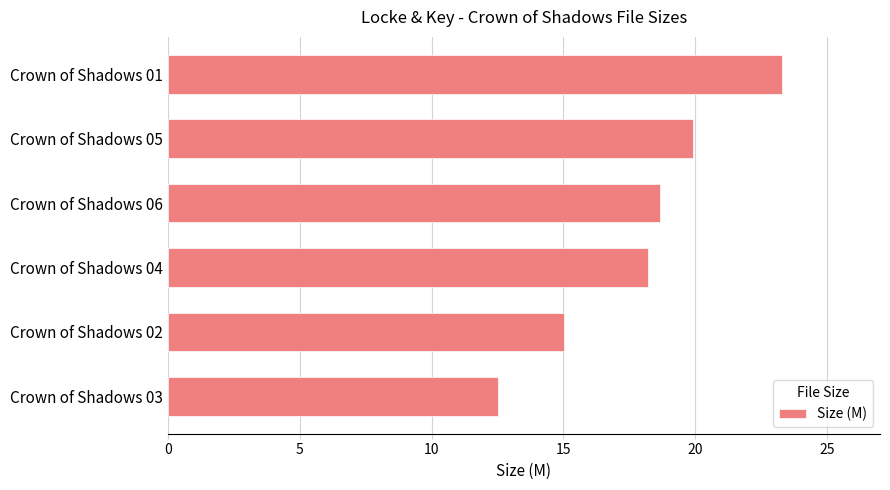

How many bars are there in total?

6